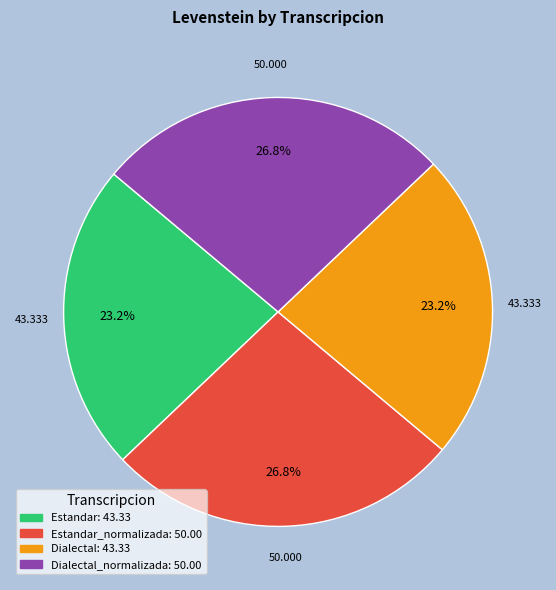

How many slices are in this pie chart?

4